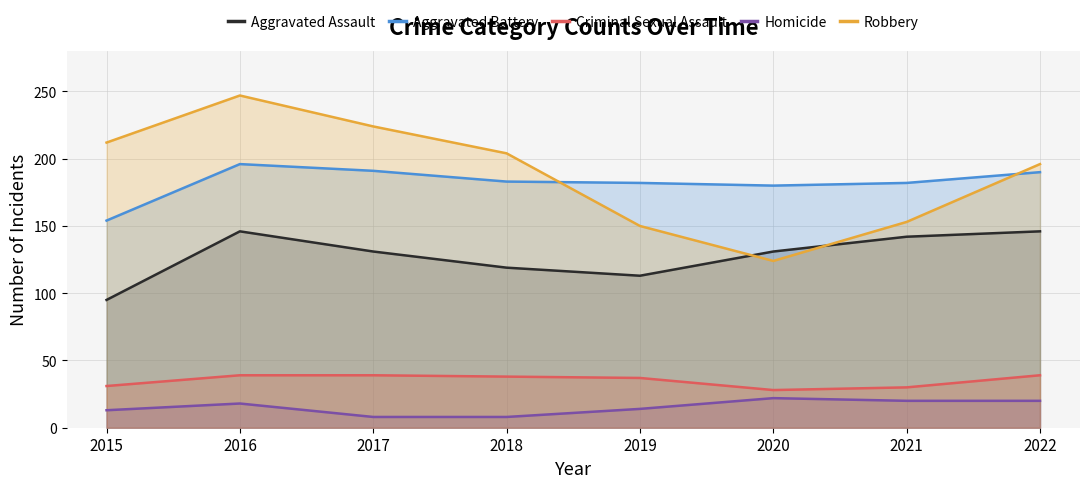

What are all the series names shown in the legend?

Aggravated Assault, Aggravated Battery, Criminal Sexual Assault, Homicide, Robbery